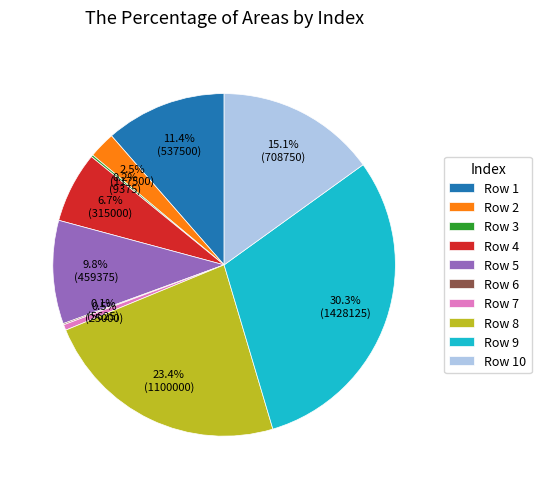

Is Row 9 the majority of the pie?

No